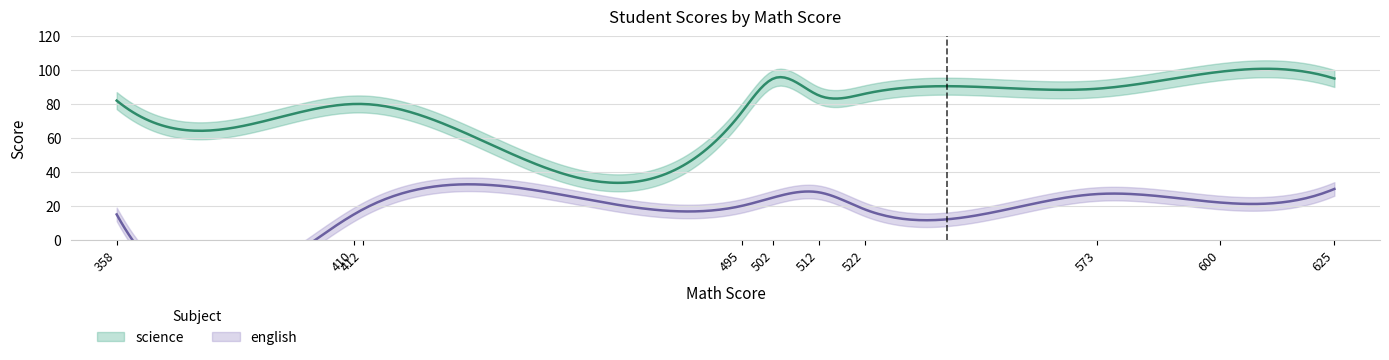

Is it true that science equals 80 at 412?

True